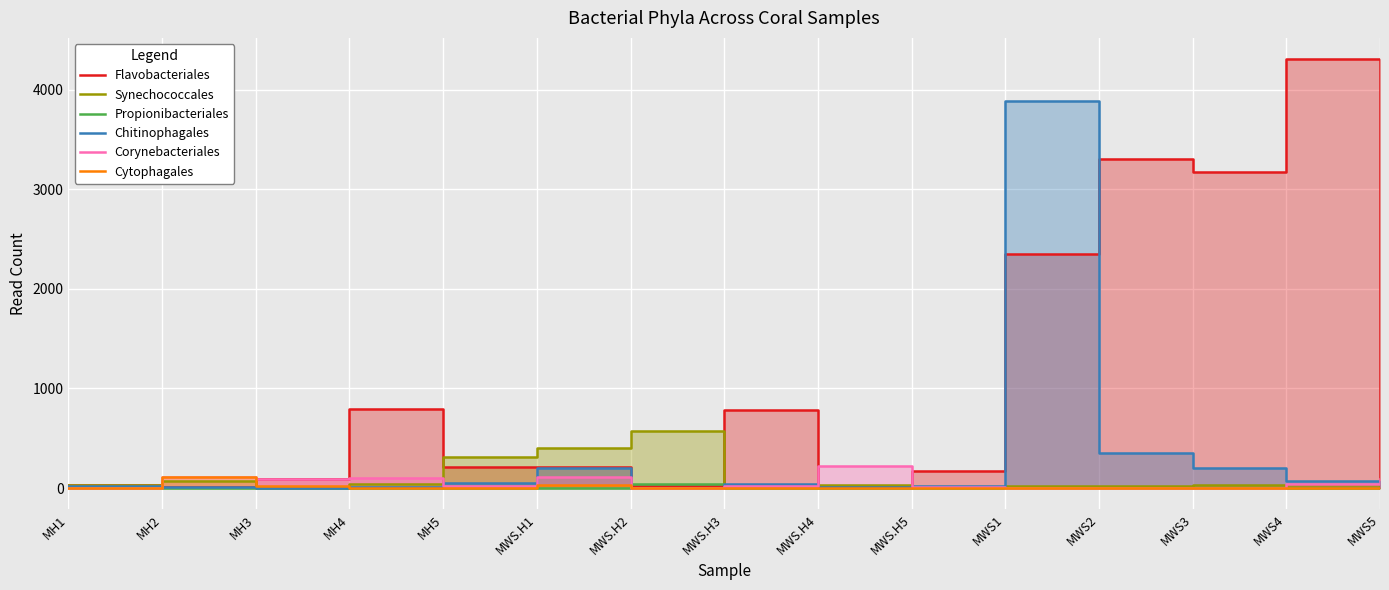

At which category does Corynebacteriales reach its first local valley?

MH3